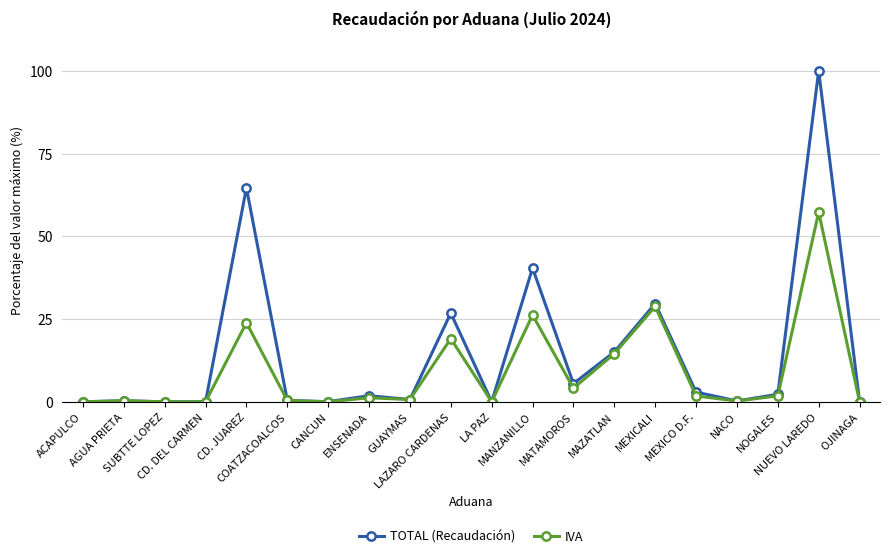

Which series has the largest total across all categories?

TOTAL (Recaudación)